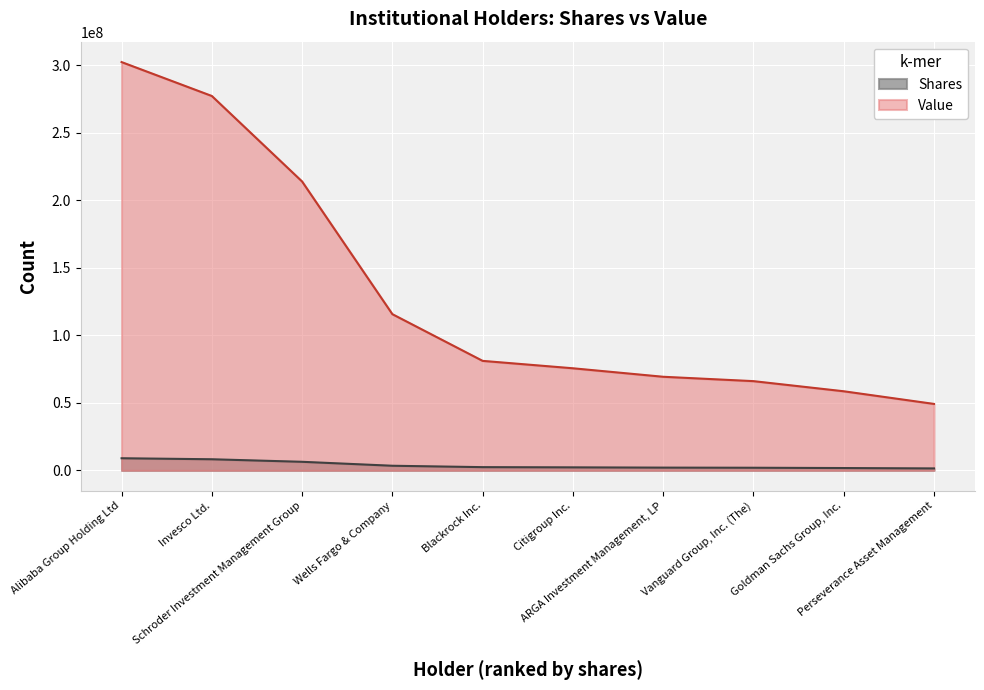

What are all the series names shown in the legend?

Shares, Value